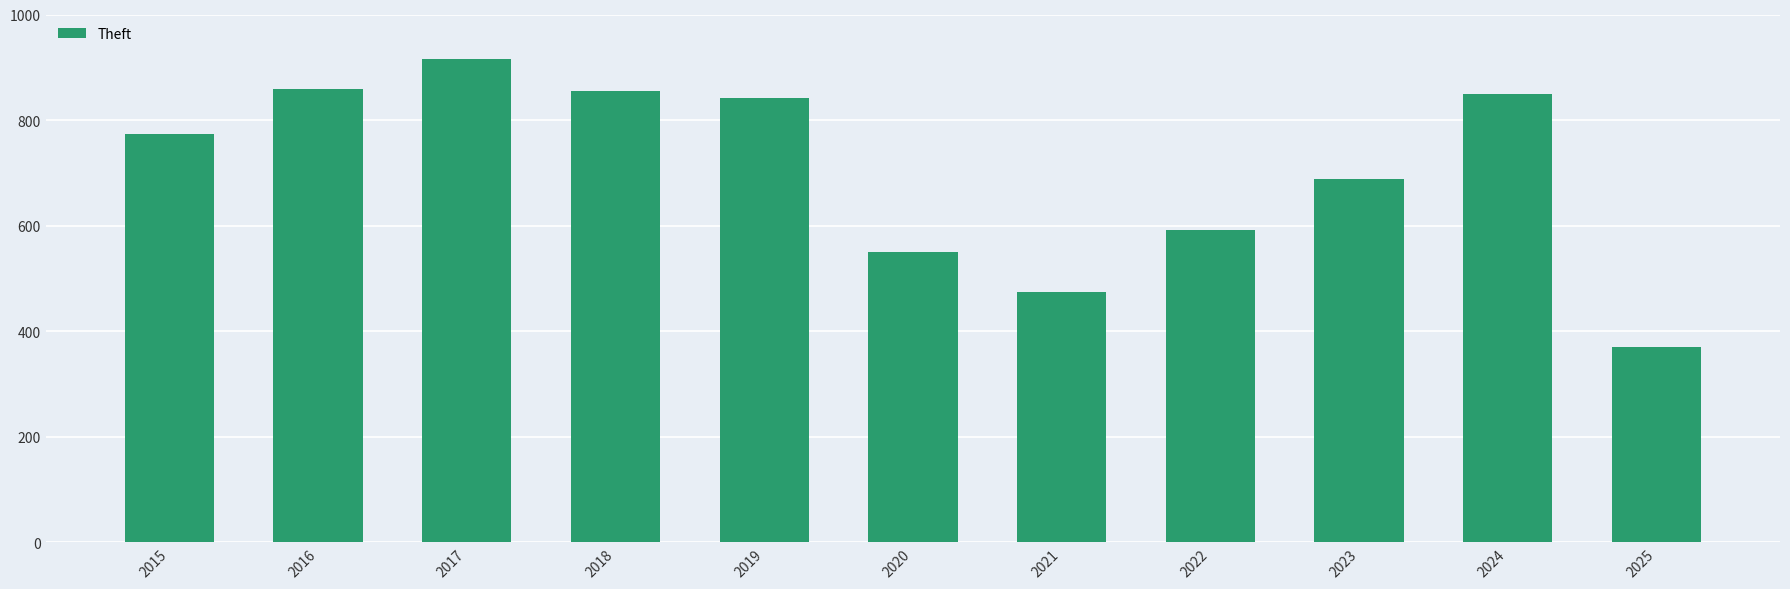

What is the minimum value shown in the chart?

370